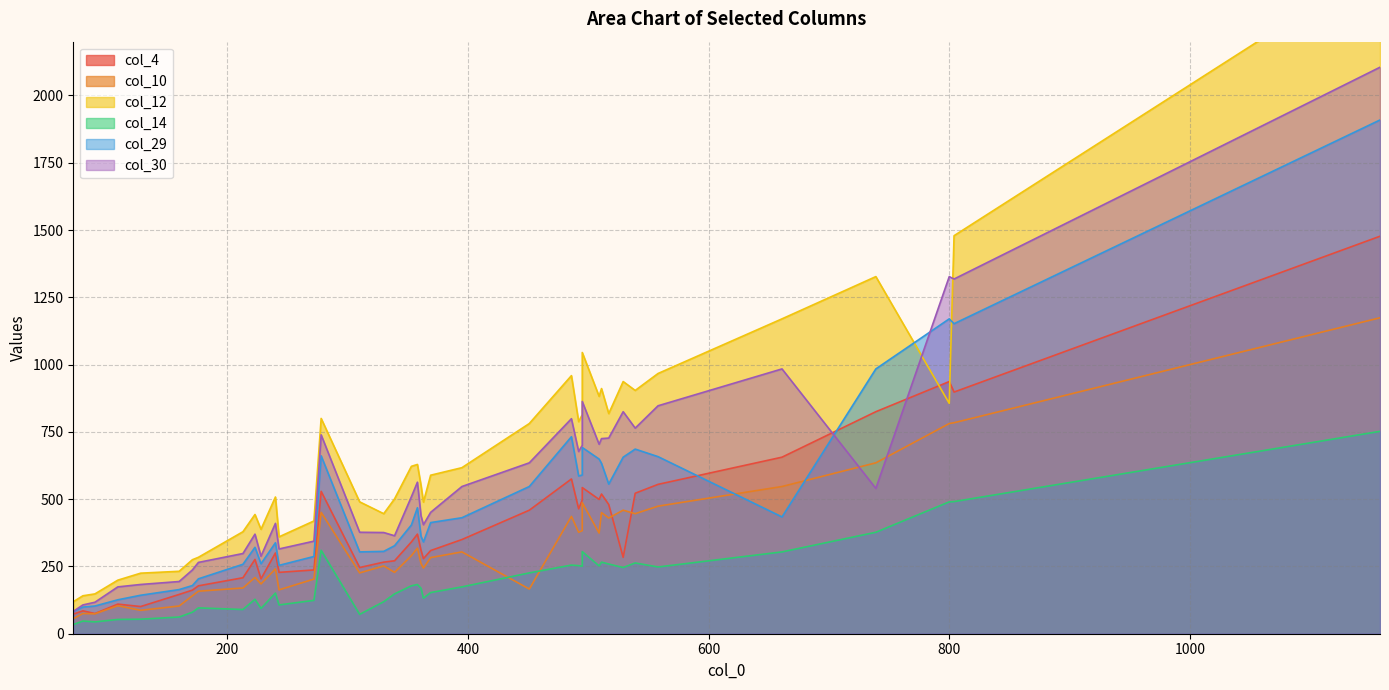

Which has a higher value, 310 or 529?

529